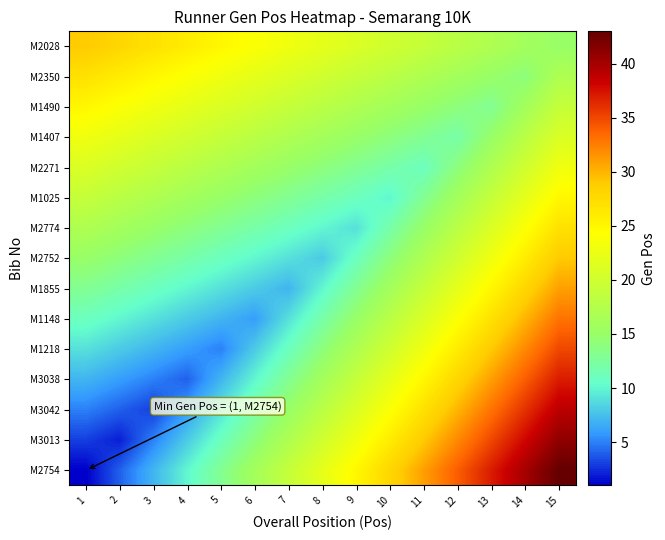

Reading left to right, extract all data points from this chart.

M2754: 1=1	2=4	3=7	4=10	5=13	6=16	7=19	8=22	9=25	10=28	11=31	12=34	13=37	14=40	15=43
M3013: 1=3	2=2	3=5	4=8	5=11	6=14	7=17	8=20	9=23	10=26	11=29	12=32	13=35	14=38	15=41
M3042: 1=5	2=4	3=3	4=6	5=9	6=12	7=15	8=18	9=21	10=24	11=27	12=30	13=33	14=36	15=39
M3038: 1=7	2=6	3=5	4=4	5=7	6=10	7=13	8=16	9=19	10=22	11=25	12=28	13=31	14=34	15=37
M1218: 1=9	2=8	3=7	4=6	5=5	6=8	7=11	8=14	9=17	10=20	11=23	12=26	13=29	14=32	15=35
M1148: 1=11	2=10	3=9	4=8	5=7	6=6	7=9	8=12	9=15	10=18	11=21	12=24	13=27	14=30	15=33
M1855: 1=13	2=12	3=11	4=10	5=9	6=8	7=7	8=10	9=13	10=16	11=19	12=22	13=25	14=28	15=31
M2752: 1=15	2=14	3=13	4=12	5=11	6=10	7=9	8=8	9=11	10=14	11=17	12=20	13=23	14=26	15=29
M2774: 1=17	2=16	3=15	4=14	5=13	6=12	7=11	8=10	9=9	10=12	11=15	12=18	13=21	14=24	15=27
M1025: 1=19	2=18	3=17	4=16	5=15	6=14	7=13	8=12	9=11	10=10	11=13	12=16	13=19	14=22	15=25
M2271: 1=21	2=20	3=19	4=18	5=17	6=16	7=15	8=14	9=13	10=12	11=11	12=14	13=17	14=20	15=23
M1407: 1=23	2=22	3=21	4=20	5=19	6=18	7=17	8=16	9=15	10=14	11=13	12=12	13=15	14=18	15=21
M1490: 1=25	2=24	3=23	4=22	5=21	6=20	7=19	8=18	9=17	10=16	11=15	12=14	13=13	14=16	15=19
M2350: 1=27	2=26	3=25	4=24	5=23	6=22	7=21	8=20	9=19	10=18	11=17	12=16	13=15	14=14	15=17
M2028: 1=29	2=28	3=27	4=26	5=25	6=24	7=23	8=22	9=21	10=20	11=19	12=18	13=17	14=16	15=15